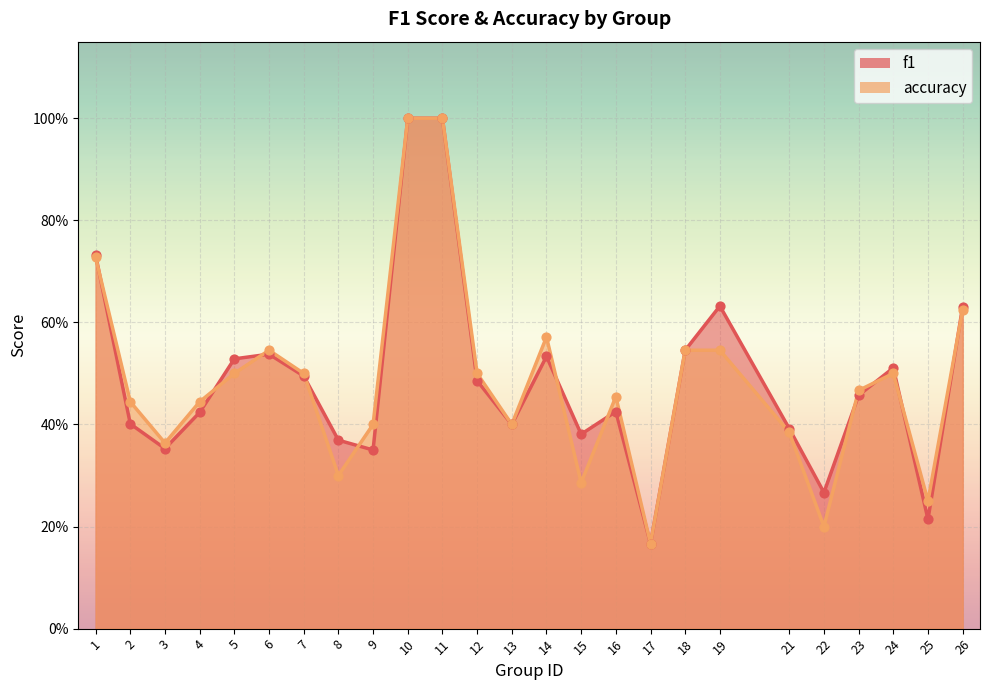

Which series reaches the maximum Y coordinate?

f1